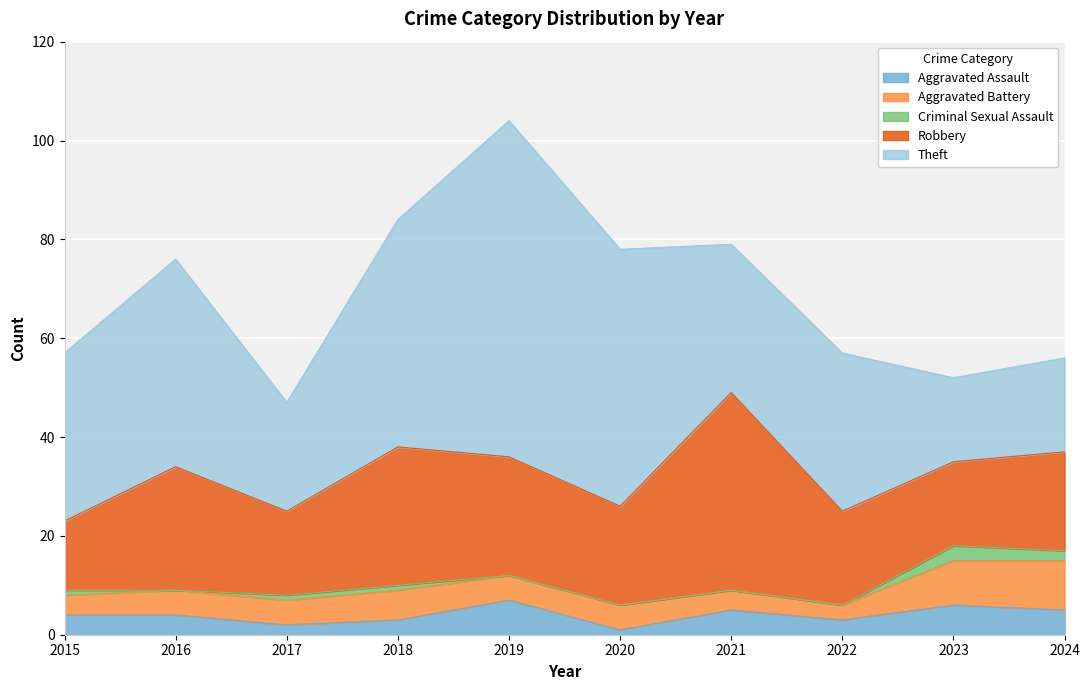

True or false: Theft has more than 2 points higher than both neighbors.

True